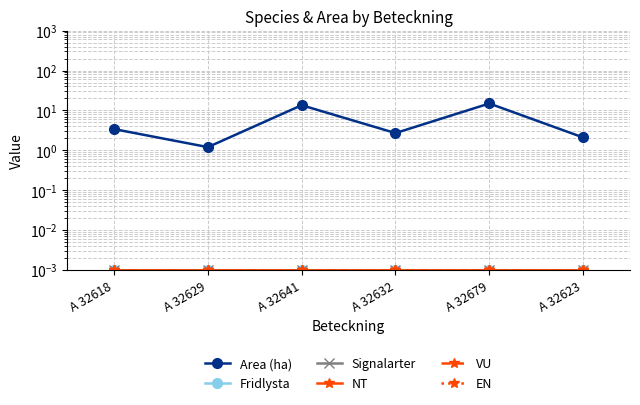

Which category has the highest value across all series?

A 32679